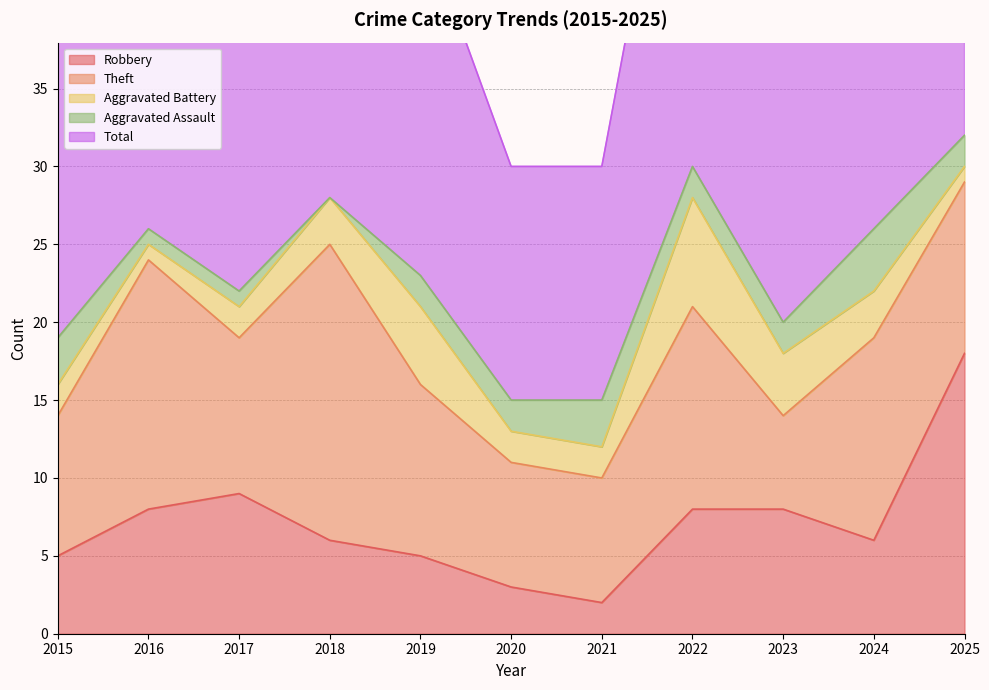

How many data points in Total are less than 23?

5